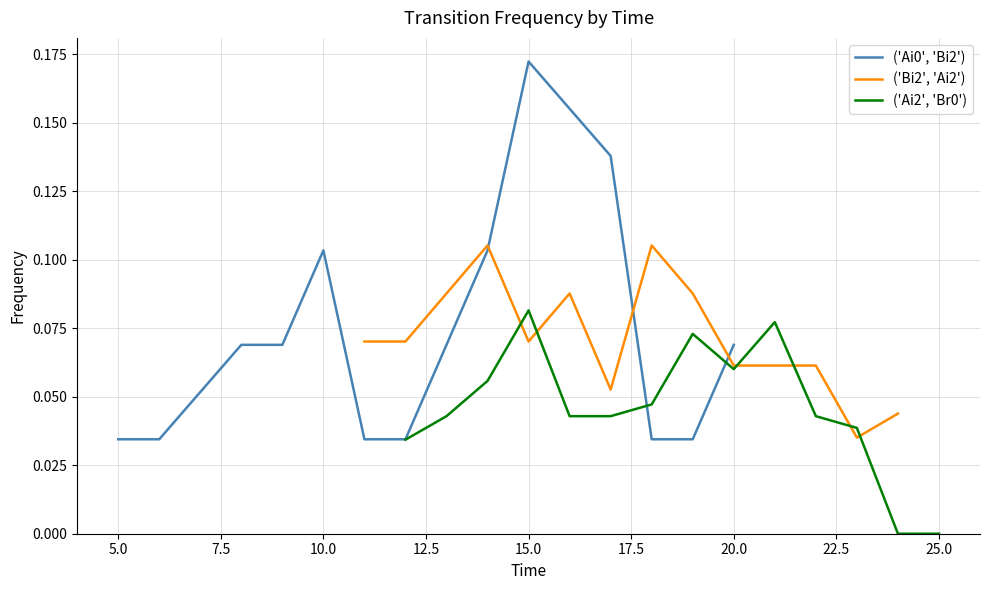

At which label does ('Ai0', 'Bi2') reach its peak?

15.0